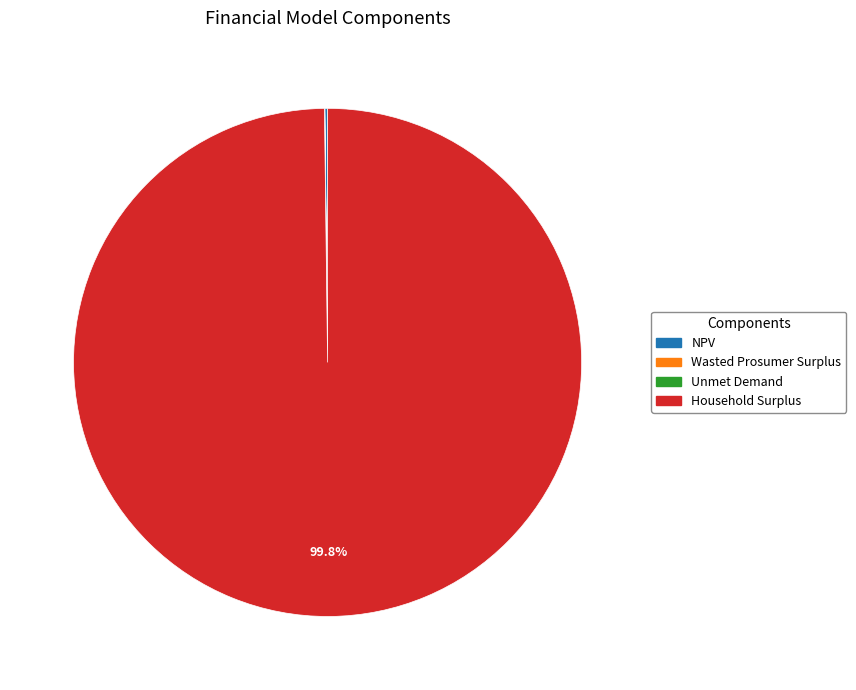

What is the largest slice in the pie chart?

Household Surplus